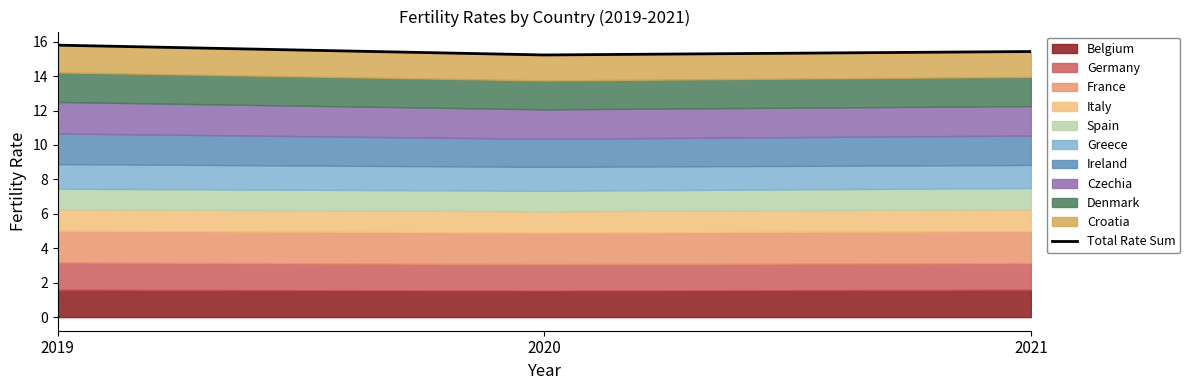

The chart shows a value of 20.4 at 2020. True or false?

False